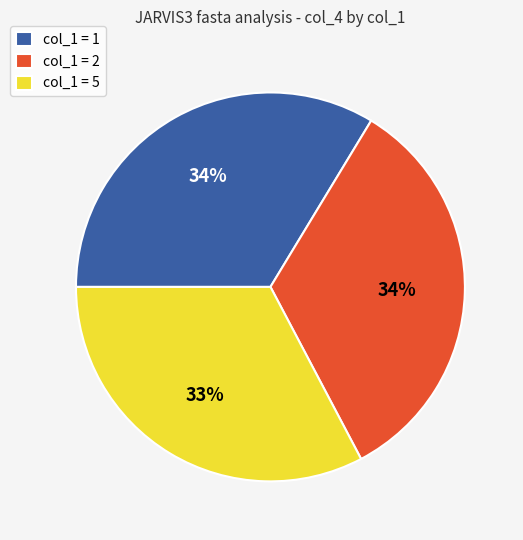

Is the sum of col_1 = 5 and col_1 = 1 greater than half?

Yes